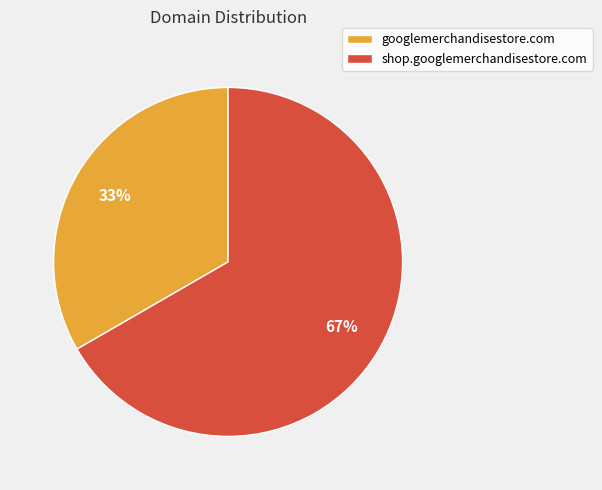

Is shop.googlemerchandisestore.com the majority of the pie?

Yes